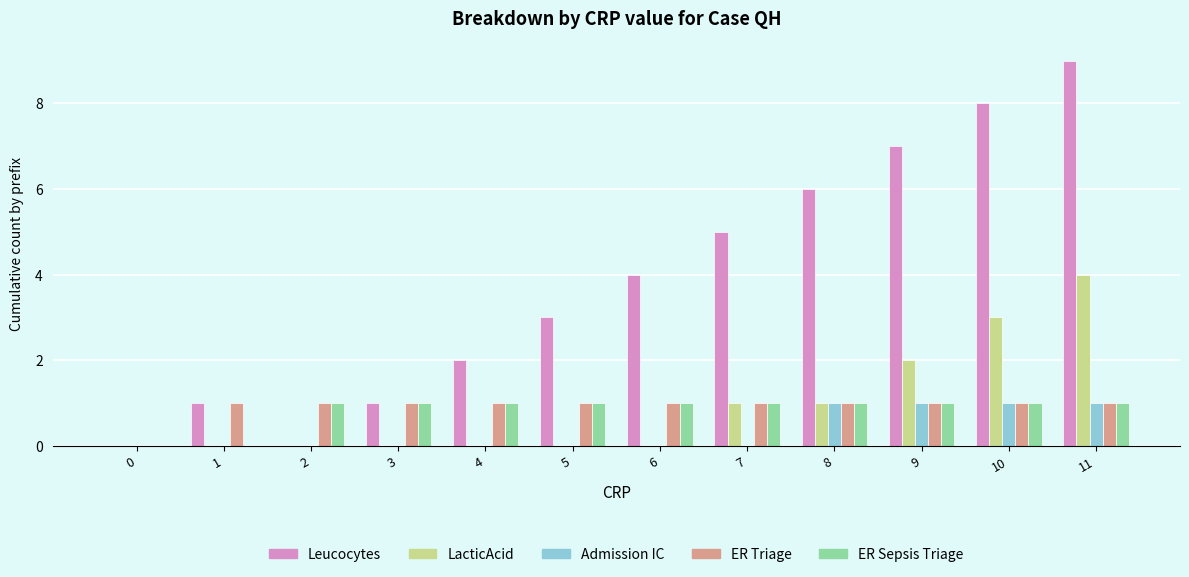

Reading left to right, list all the values displayed in this chart.

Leucocytes: 0=0	1=1	2=0	3=1	4=2	5=3	6=4	7=5	8=6	9=7	10=8	11=9
LacticAcid: 0=0	1=0	2=0	3=0	4=0	5=0	6=0	7=1	8=1	9=2	10=3	11=4
Admission IC: 0=0	1=0	2=0	3=0	4=0	5=0	6=0	7=0	8=1	9=1	10=1	11=1
ER Triage: 0=0	1=1	2=1	3=1	4=1	5=1	6=1	7=1	8=1	9=1	10=1	11=1
ER Sepsis Triage: 0=0	1=0	2=1	3=1	4=1	5=1	6=1	7=1	8=1	9=1	10=1	11=1